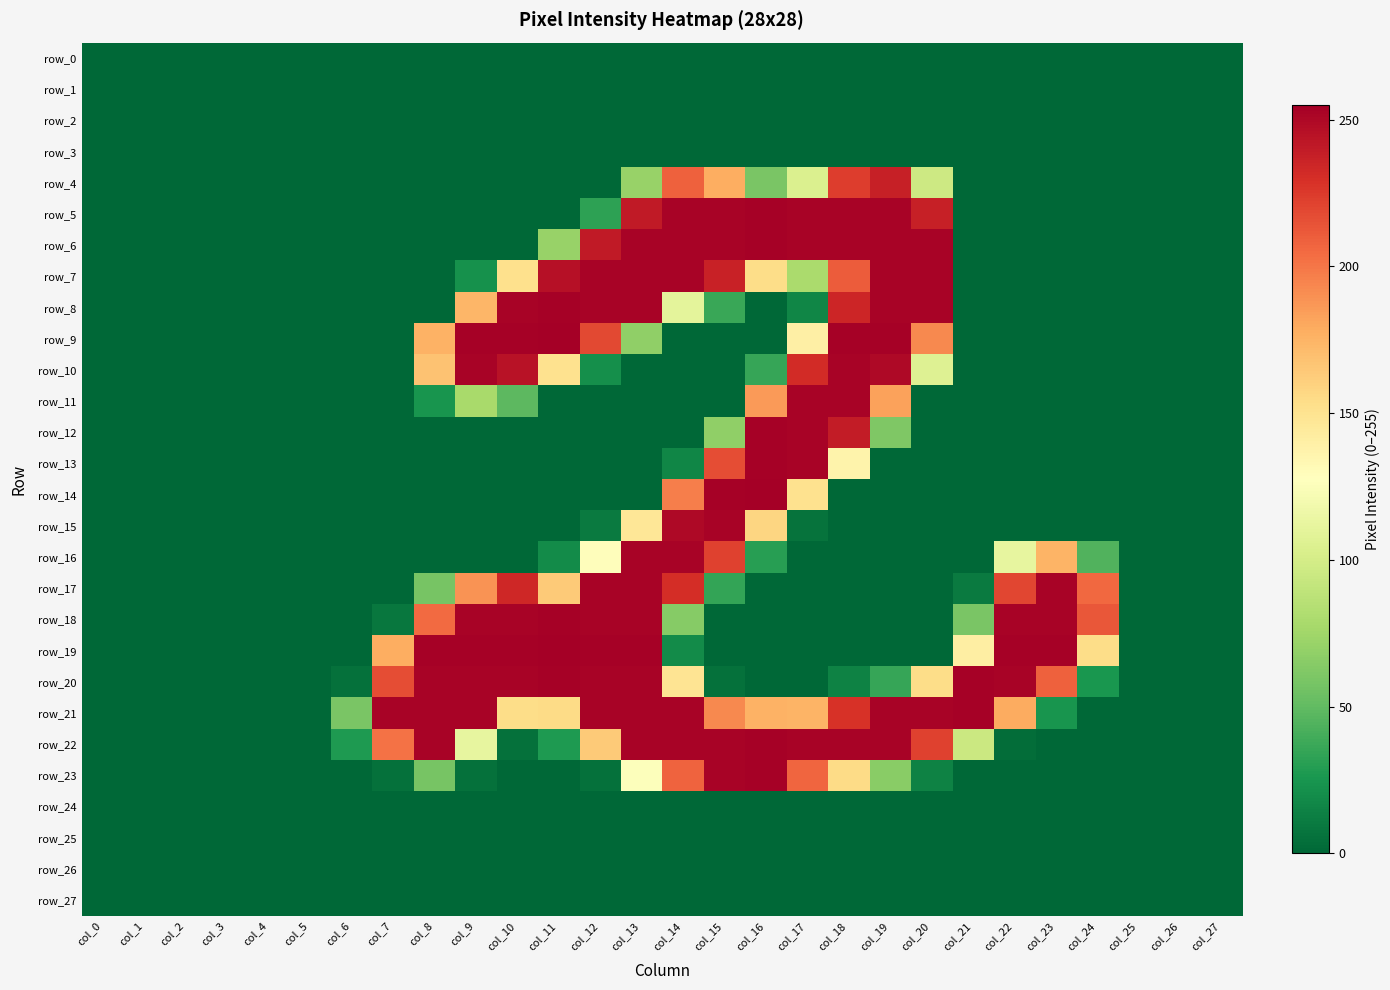

Reading left to right, extract all data points from this chart.

row_0: 0	0	0	0	0	0	0	0	0	0	0	0	0	0	0	0	0	0	0	0	0	0	0	0	0	0	0	0
row_1: 0	0	0	0	0	0	0	0	0	0	0	0	0	0	0	0	0	0	0	0	0	0	0	0	0	0	0	0
row_2: 0	0	0	0	0	0	0	0	0	0	0	0	0	0	0	0	0	0	0	0	0	0	0	0	0	0	0	0
row_3: 0	0	0	0	0	0	0	0	0	0	0	0	0	0	0	0	0	0	0	0	0	0	0	0	0	0	0	0
row_4: 0	0	0	0	0	0	0	0	0	0	0	0	0	71	209	178	59	104	224	238	96	0	0	0	0	0	0	0
row_5: 0	0	0	0	0	0	0	0	0	0	0	0	32	241	253	253	254	253	253	253	238	0	0	0	0	0	0	0
row_6: 0	0	0	0	0	0	0	0	0	0	0	71	241	253	253	253	254	253	253	253	253	0	0	0	0	0	0	0
row_7: 0	0	0	0	0	0	0	0	0	22	152	246	253	253	253	237	154	79	211	253	253	0	0	0	0	0	0	0
row_8: 0	0	0	0	0	0	0	0	0	174	253	254	253	253	110	36	0	16	235	253	253	0	0	0	0	0	0	0
row_9: 0	0	0	0	0	0	0	0	176	254	254	255	219	68	0	0	0	140	254	254	193	0	0	0	0	0	0	0
row_10: 0	0	0	0	0	0	0	0	168	253	245	151	21	0	0	0	35	232	253	250	106	0	0	0	0	0	0	0
row_11: 0	0	0	0	0	0	0	0	24	78	48	0	0	0	0	0	186	253	253	183	0	0	0	0	0	0	0	0
row_12: 0	0	0	0	0	0	0	0	0	0	0	0	0	0	0	68	254	253	240	61	0	0	0	0	0	0	0	0
row_13: 0	0	0	0	0	0	0	0	0	0	0	0	0	0	16	217	254	253	137	0	0	0	0	0	0	0	0	0
row_14: 0	0	0	0	0	0	0	0	0	0	0	0	0	0	197	254	255	151	0	0	0	0	0	0	0	0	0	0
row_15: 0	0	0	0	0	0	0	0	0	0	0	0	10	147	250	253	158	6	0	0	0	0	0	0	0	0	0	0
row_16: 0	0	0	0	0	0	0	0	0	0	0	19	129	253	253	222	30	0	0	0	0	0	112	175	44	0	0	0
row_17: 0	0	0	0	0	0	0	0	58	189	234	164	253	253	231	34	0	0	0	0	0	10	220	253	206	0	0	0
row_18: 0	0	0	0	0	0	0	8	205	253	253	254	253	253	64	0	0	0	0	0	0	59	253	253	213	0	0	0
row_19: 0	0	0	0	0	0	0	178	254	254	254	255	254	254	19	0	0	0	0	0	0	141	254	254	154	0	0	0
row_20: 0	0	0	0	0	0	5	217	253	253	253	254	253	253	149	5	0	0	14	35	154	254	253	209	25	0	0	0
row_21: 0	0	0	0	0	0	59	253	253	253	154	155	253	253	253	193	176	175	229	253	253	254	179	24	0	0	0	0
row_22: 0	0	0	0	0	0	27	202	253	112	5	27	164	253	253	253	254	253	253	253	222	95	3	0	0	0	0	0
row_23: 0	0	0	0	0	0	0	5	58	5	0	0	5	126	208	253	254	207	155	65	14	0	0	0	0	0	0	0
row_24: 0	0	0	0	0	0	0	0	0	0	0	0	0	0	0	0	0	0	0	0	0	0	0	0	0	0	0	0
row_25: 0	0	0	0	0	0	0	0	0	0	0	0	0	0	0	0	0	0	0	0	0	0	0	0	0	0	0	0
row_26: 0	0	0	0	0	0	0	0	0	0	0	0	0	0	0	0	0	0	0	0	0	0	0	0	0	0	0	0
row_27: 0	0	0	0	0	0	0	0	0	0	0	0	0	0	0	0	0	0	0	0	0	0	0	0	0	0	0	0